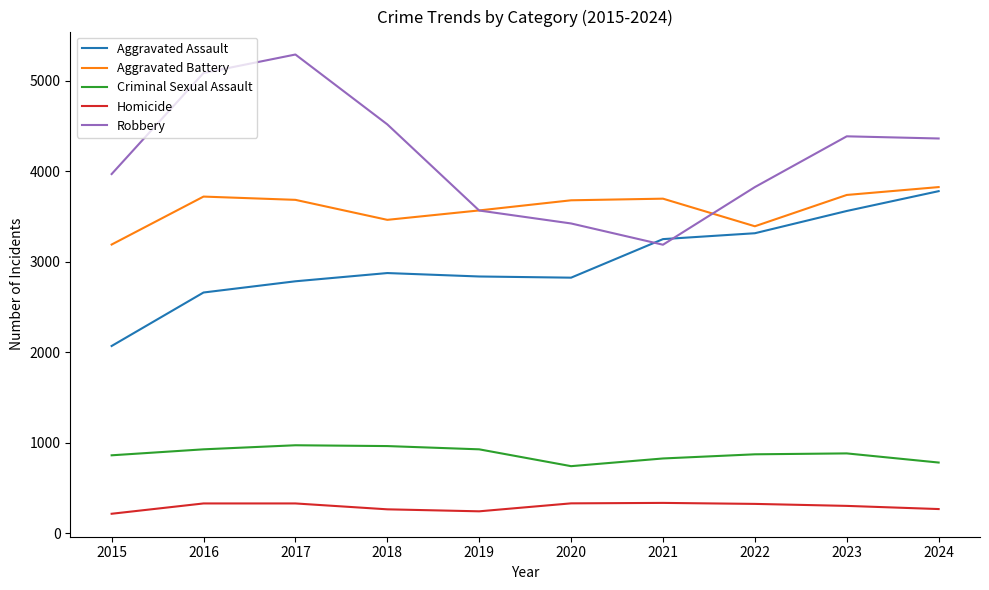

What is the highest value of the Criminal Sexual Assault series?

971